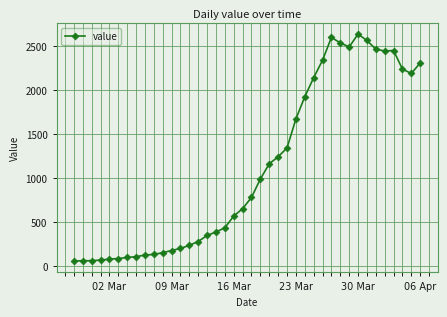

True or false: there are more than 1 points higher than both neighbors.

True